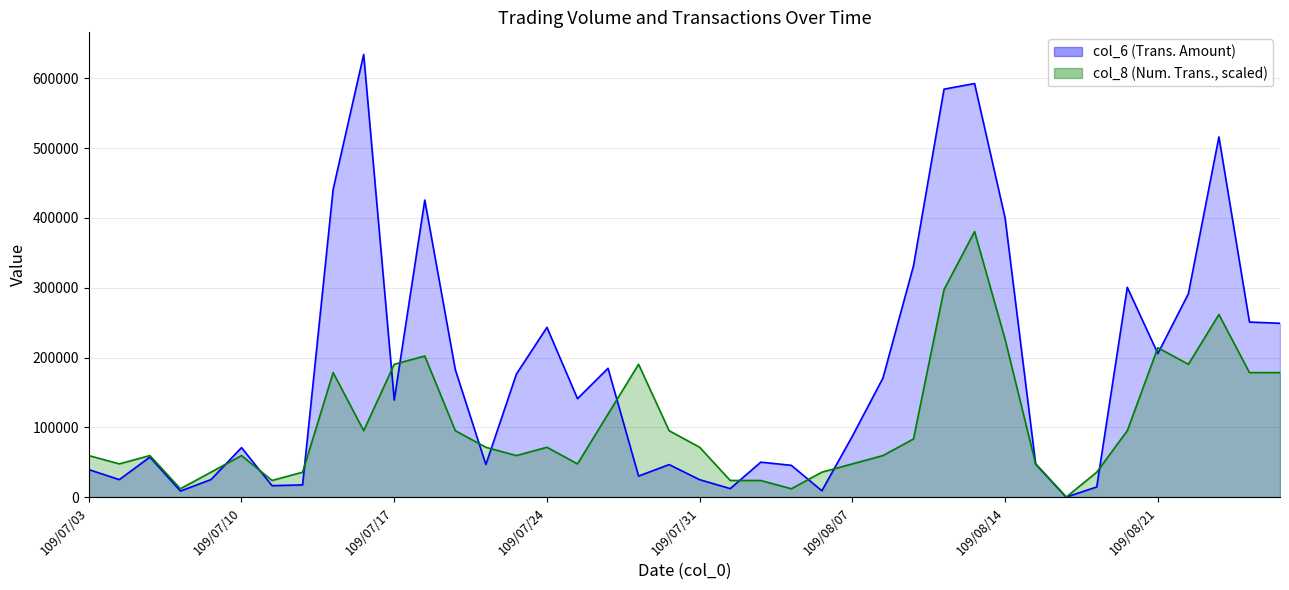

Which series has the largest range (max minus min)?

col_6